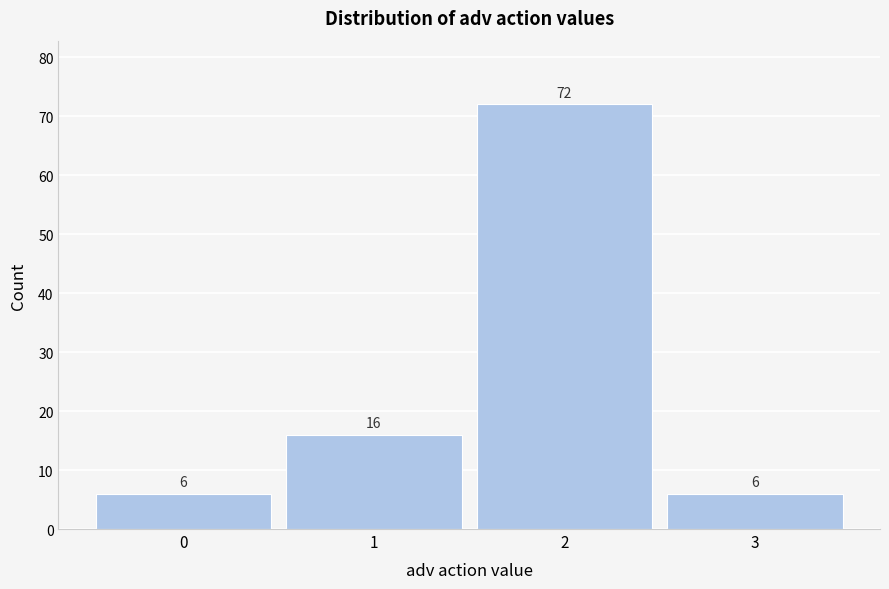

Reading right to left, transcribe all the data shown in this chart.

3=6	2=72	1=16	0=6